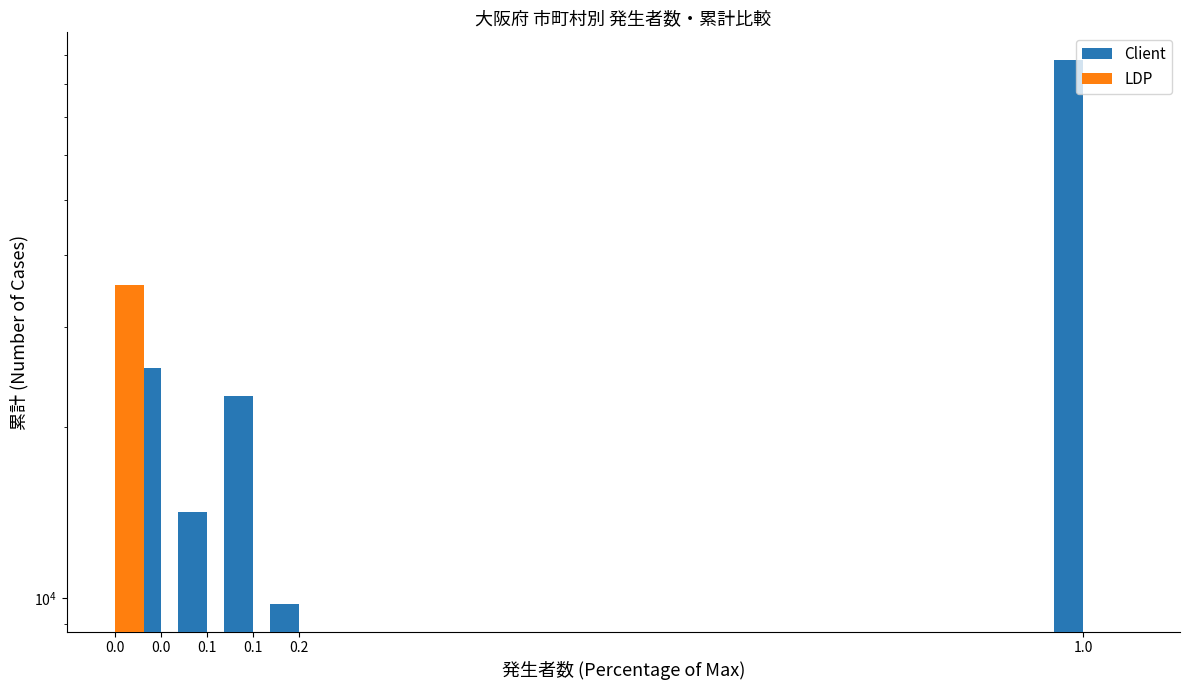

List the series in order of their overall mean, highest first.

Client, LDP